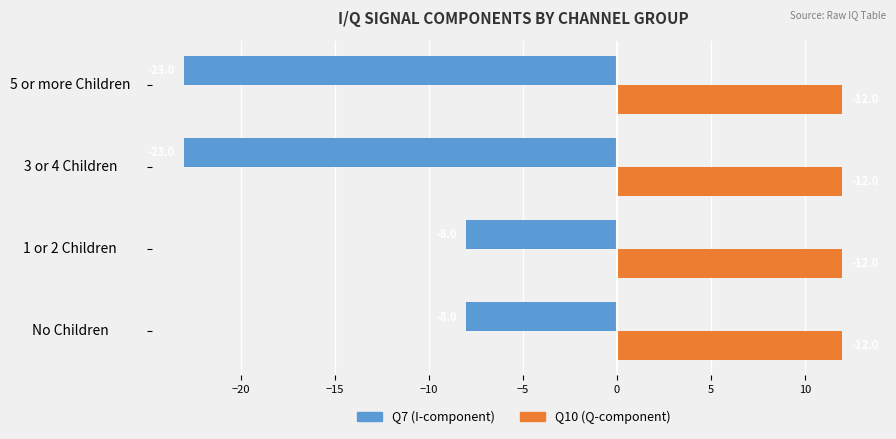

List the series in order of their peak value, lowest first.

Q7 (I-component), Q10 (Q-component)